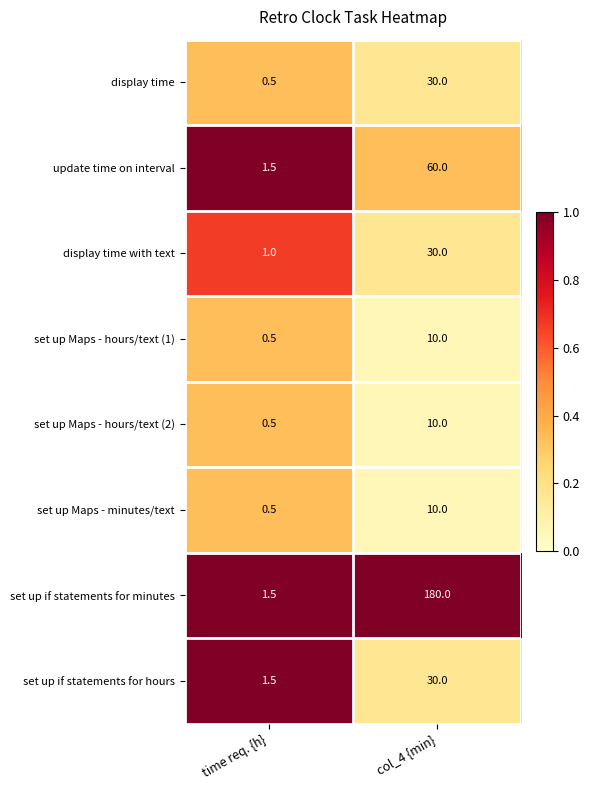

What is the greatest value displayed?

180.0